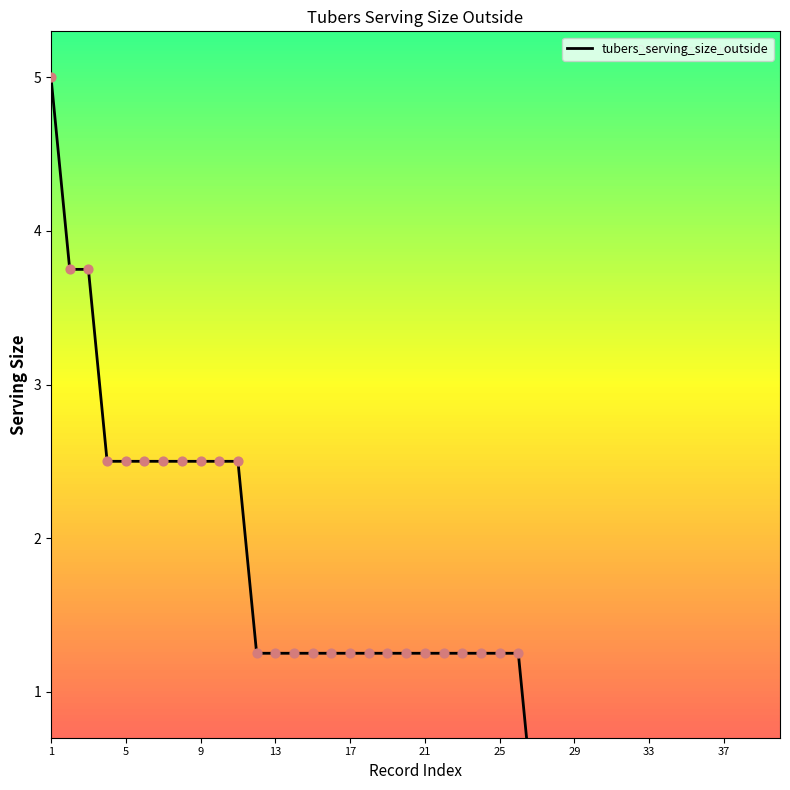

Between 21 and 15, which is larger?

21